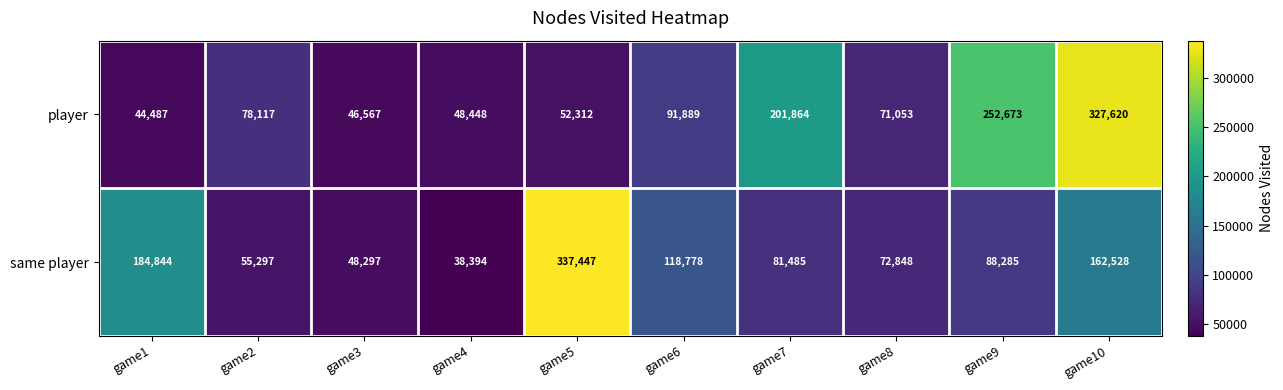

What is the sum of the same player values at game5 and game2?

392744